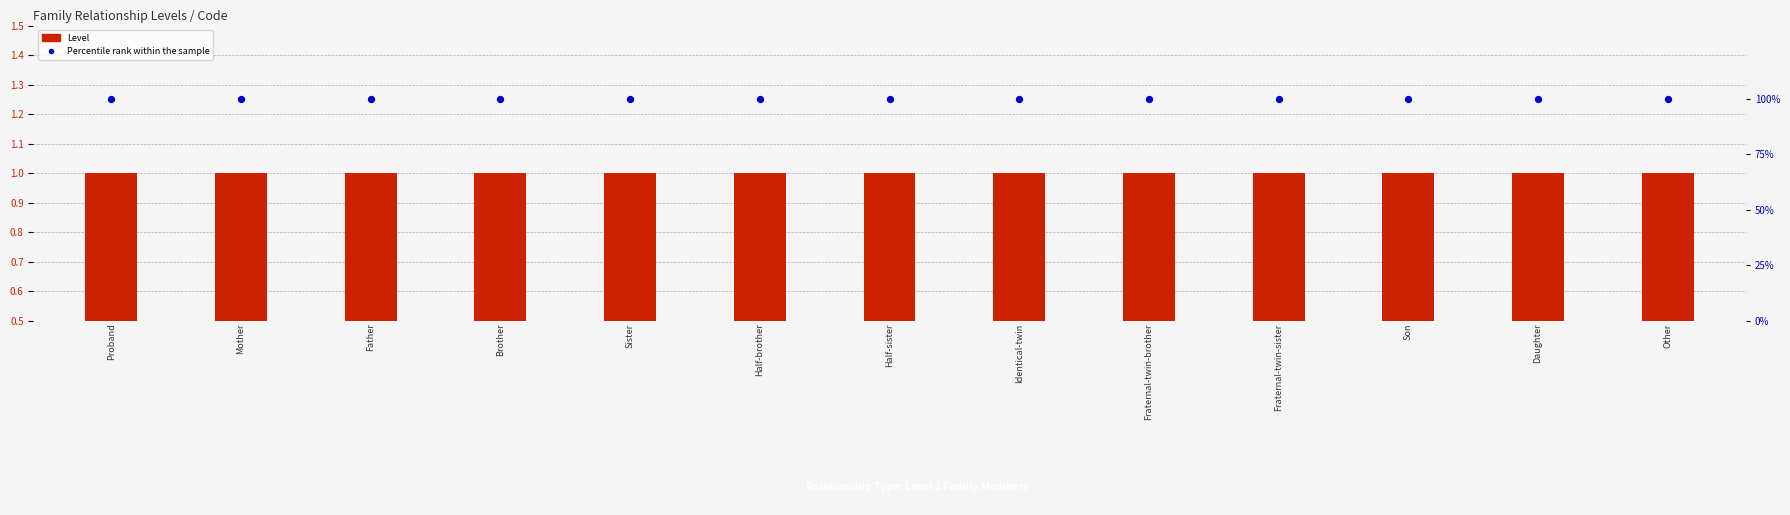

Which series reaches the minimum Y coordinate?

Level